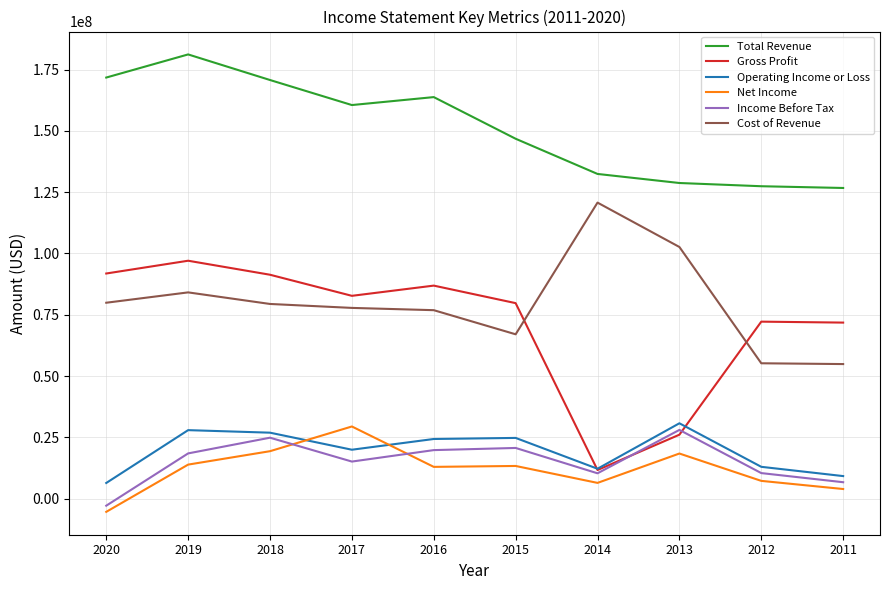

The value of Cost of Revenue at 2012 is 55228000. True or false?

True